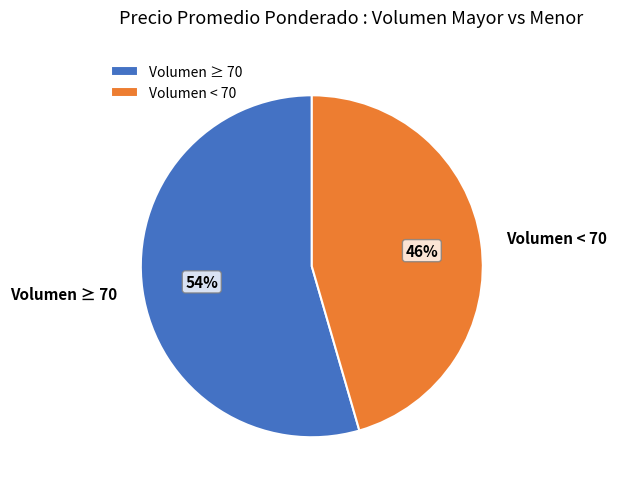

Rank the categories by value from highest to lowest.

Volumen ≥ 70, Volumen < 70